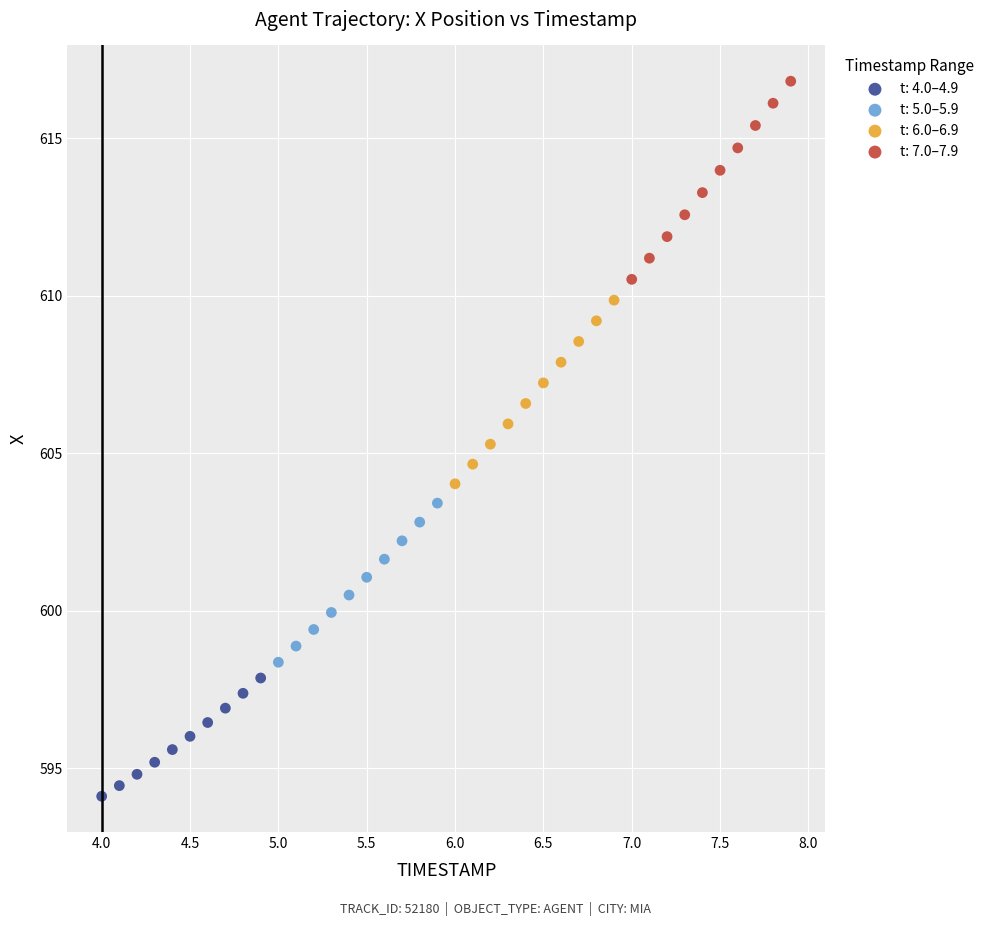

Which series reaches the minimum Y coordinate?

t: 4.0–4.9